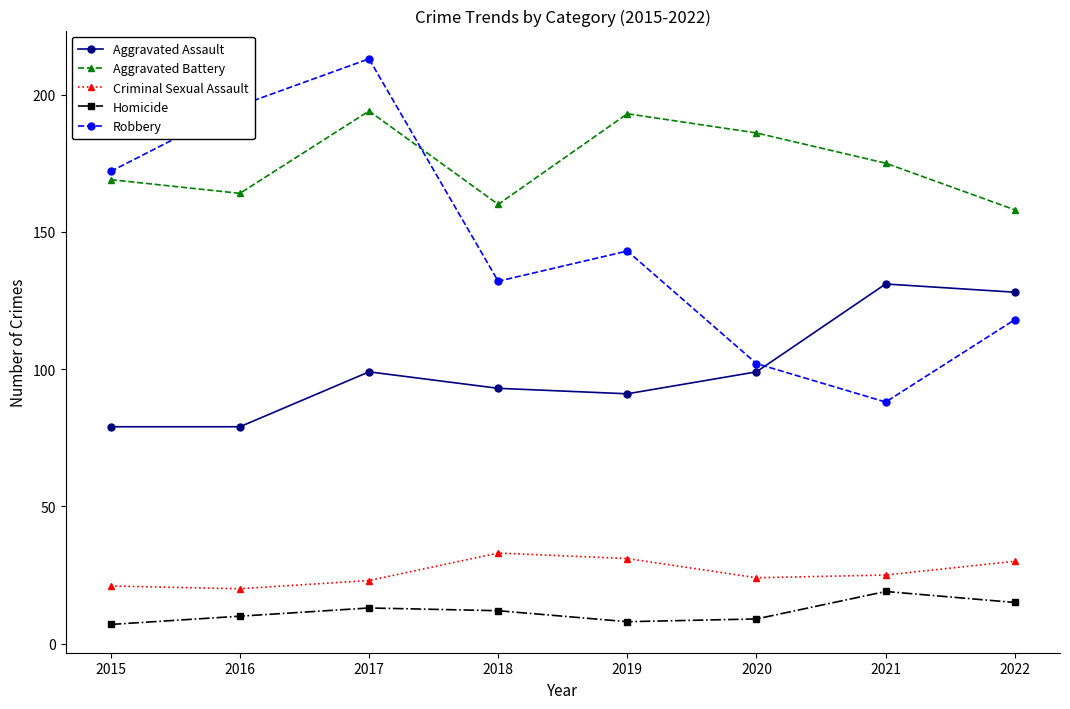

The Homicide series shows 9 at 2020. True or false?

True